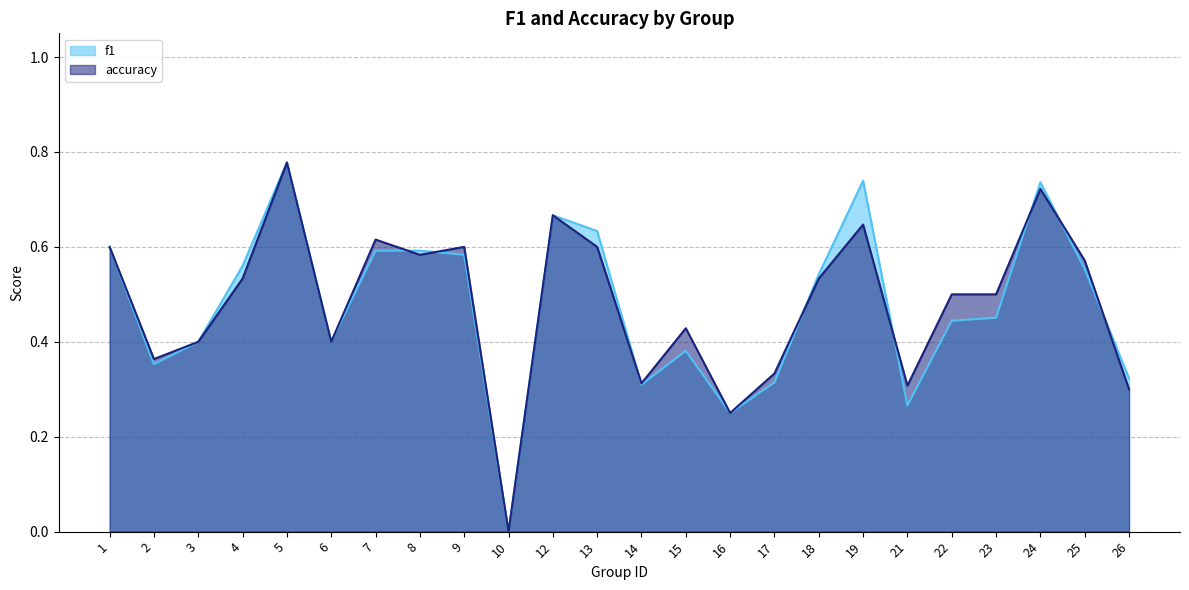

What is the maximum value shown in the chart?

0.8